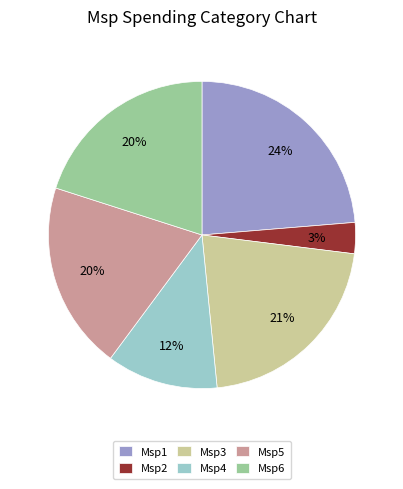

To the nearest percent, what is the difference between the Msp2 and Msp6 slice percentages?

17%